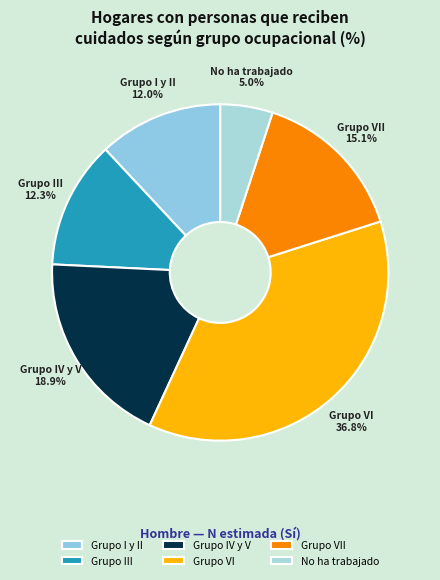

Is the sum of No ha trabajado and Grupo IV y V greater than half?

No